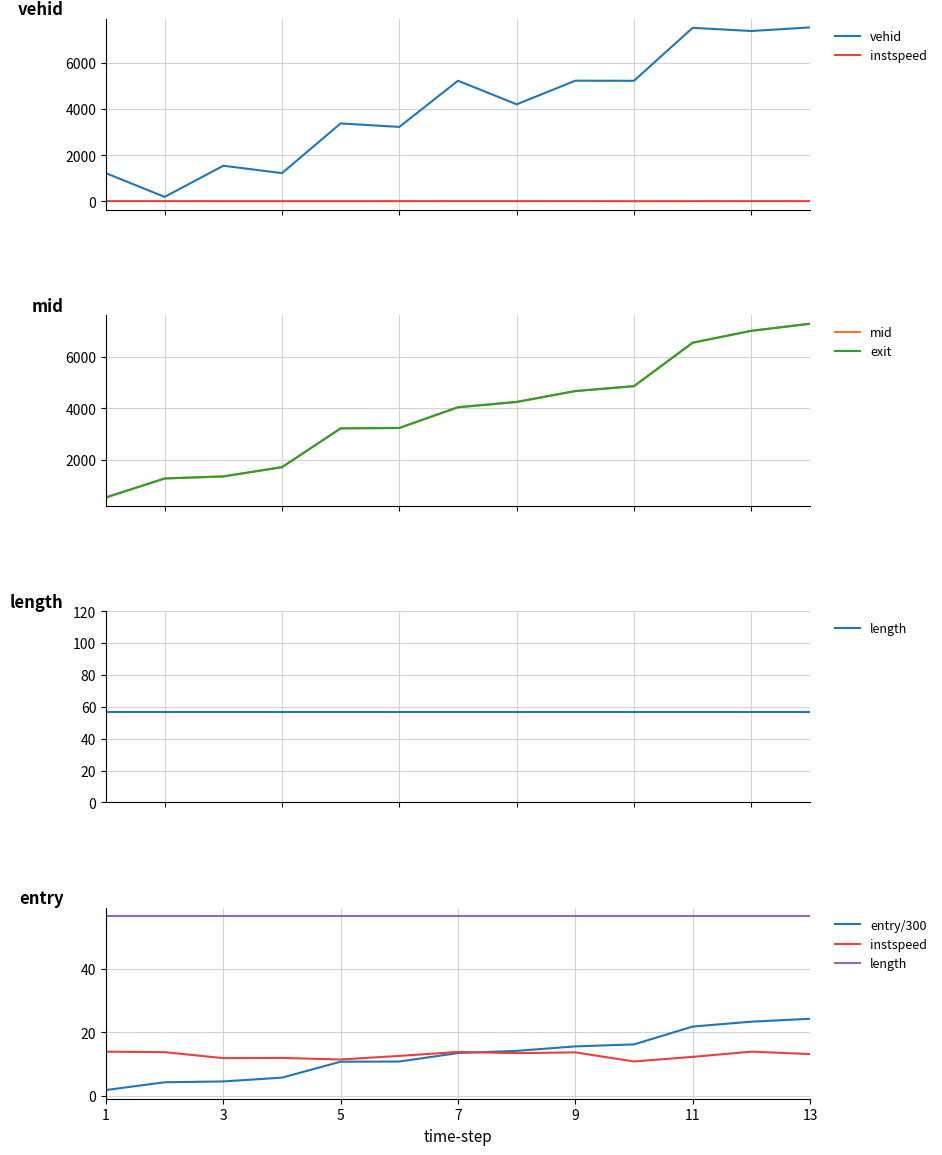

List the series in order of their peak value, lowest first.

instspeed, entry/300, length, mid, exit, vehid